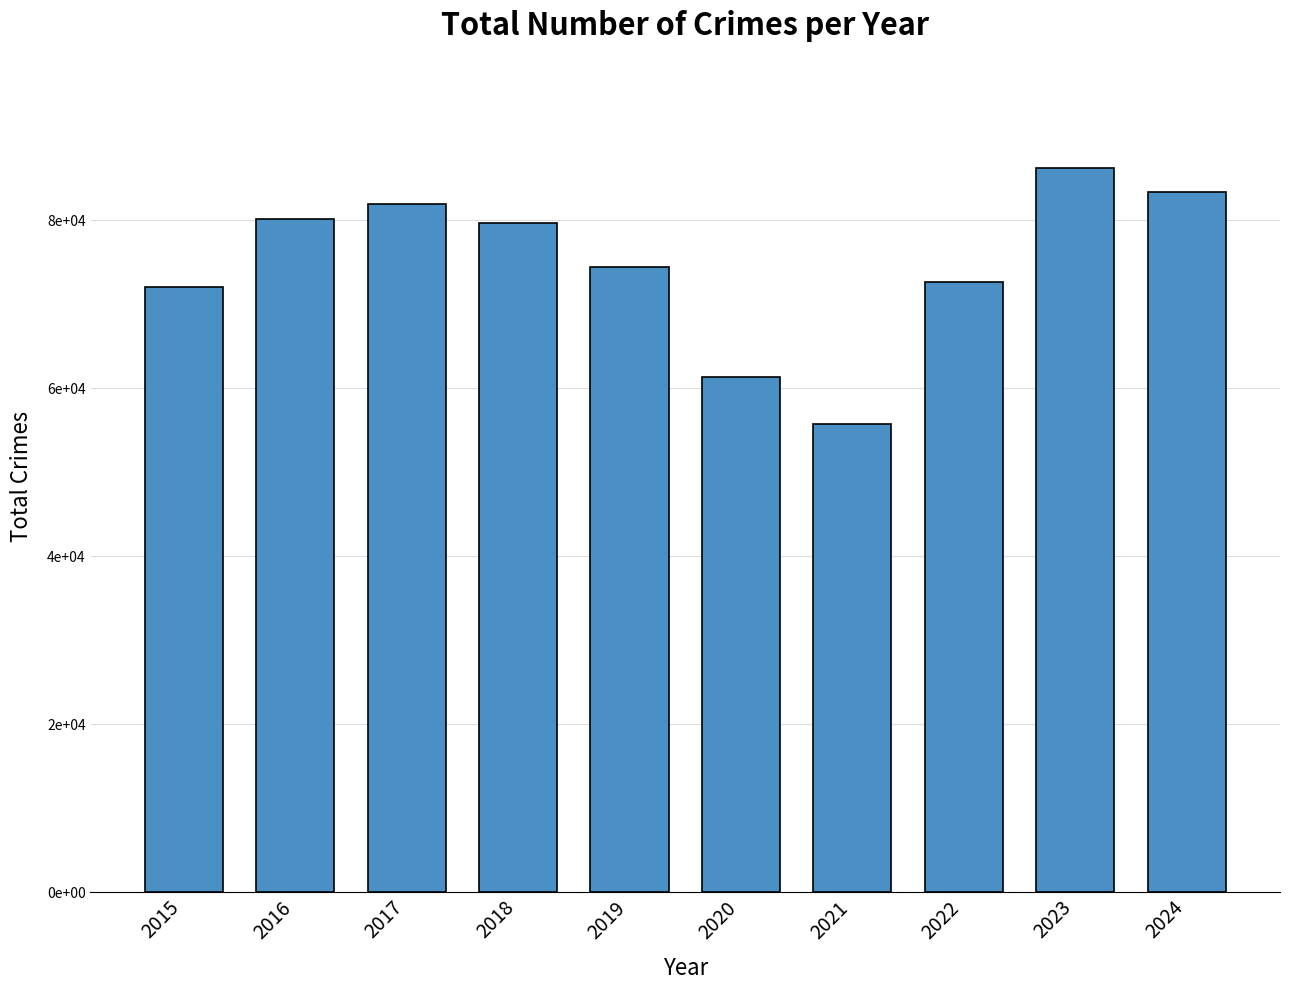

Rank the categories by value from highest to lowest.

2023, 2024, 2017, 2016, 2018, 2019, 2022, 2015, 2020, 2021